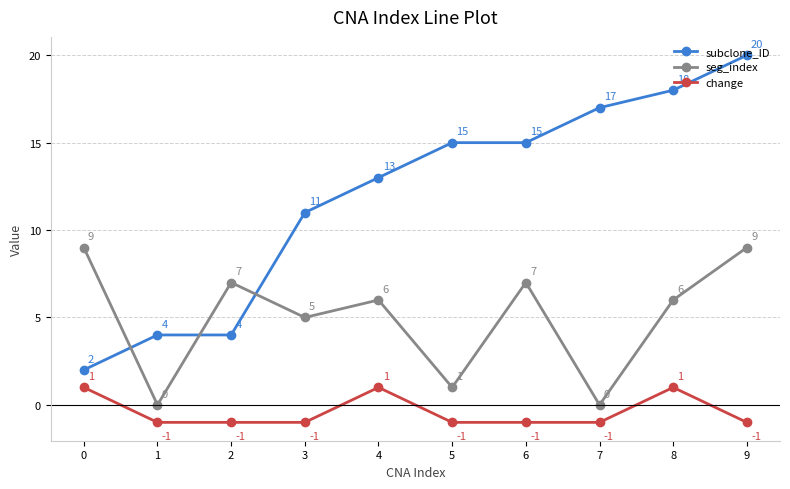

What is the difference between the highest and lowest values at 5?

16